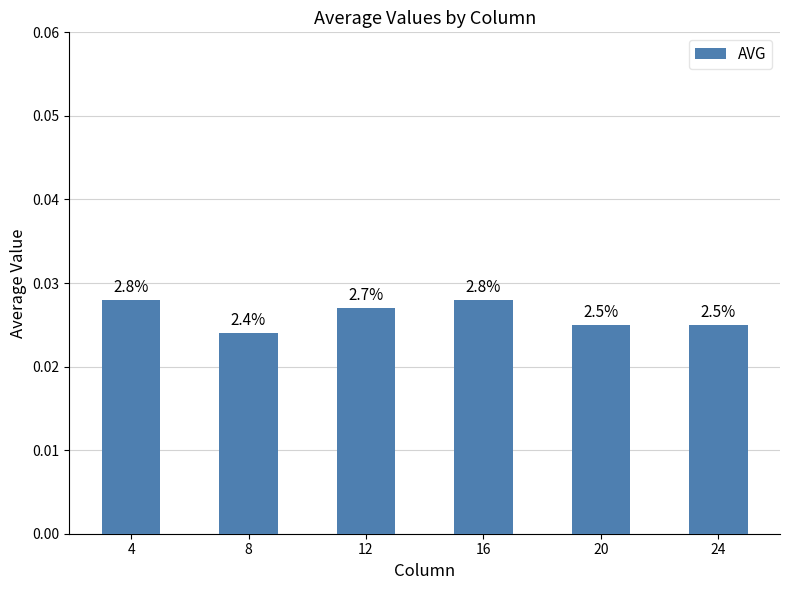

List the labels in order of value, smallest first.

8, 20, 24, 12, 4, 16